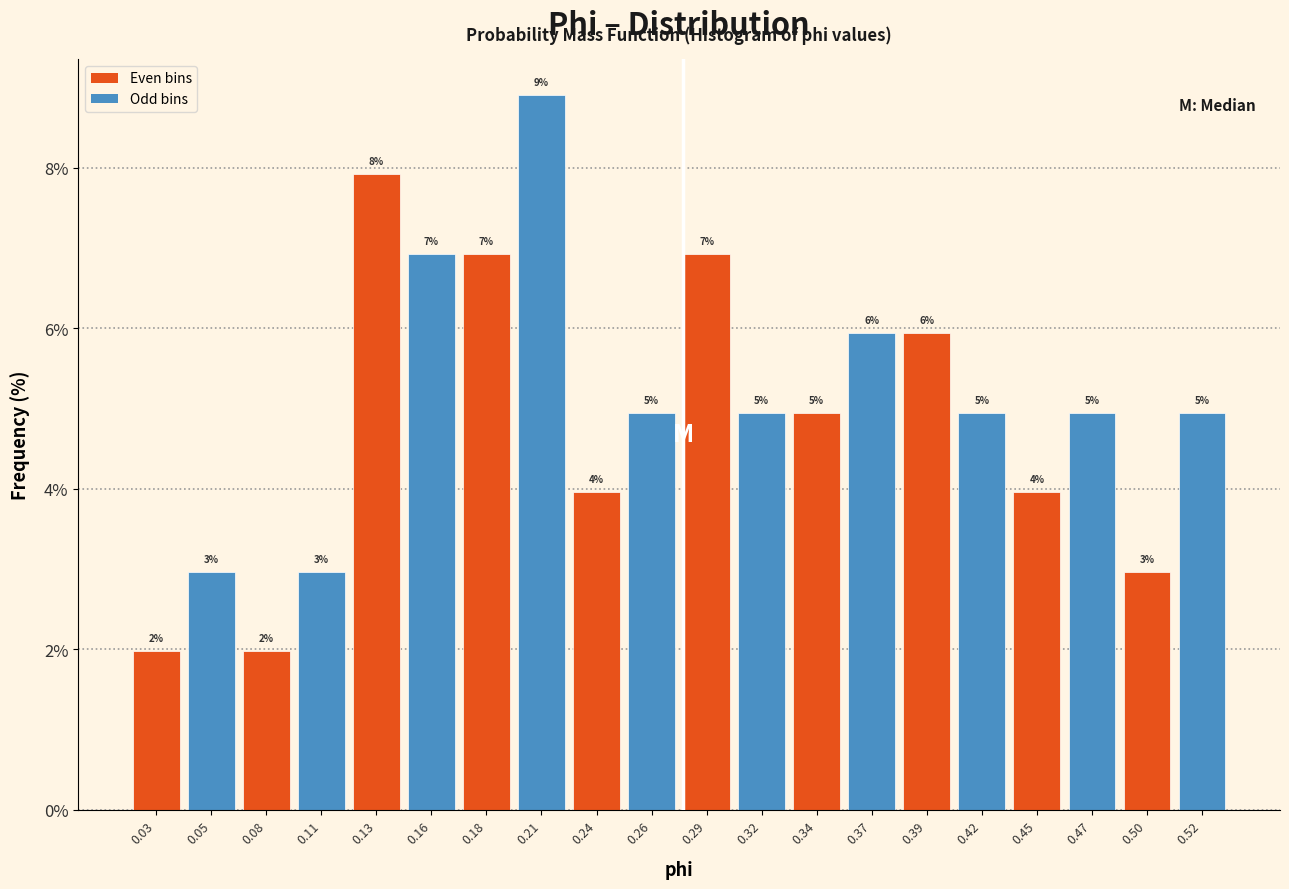

Over which range of the x-axis is the bar tallest?

0.195 to 0.225